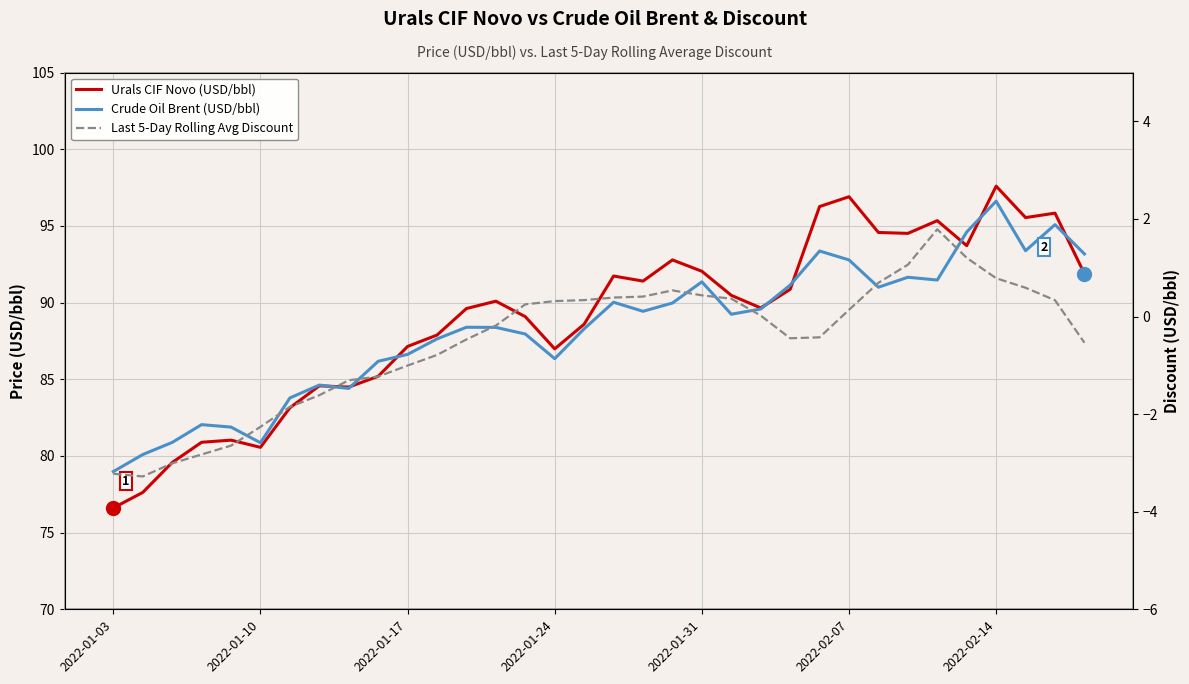

What is the value of the Crude Oil Brent (USD/bbl) point at the 32nd from the left?

93.4